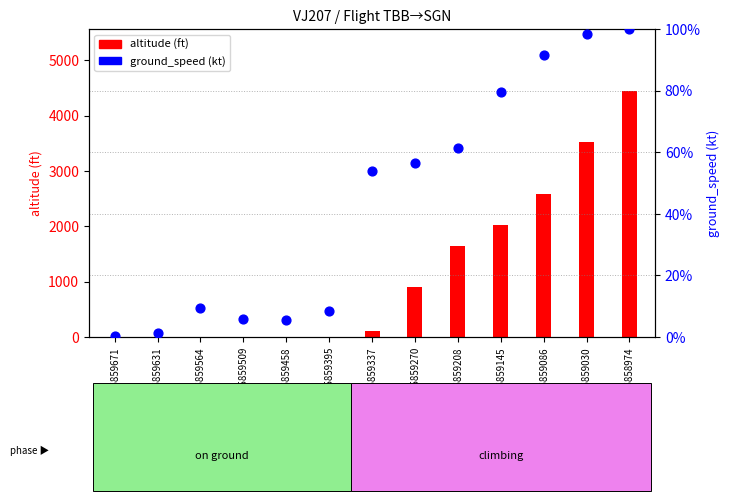

What is the total value across all series at 1615859086?

2666.6